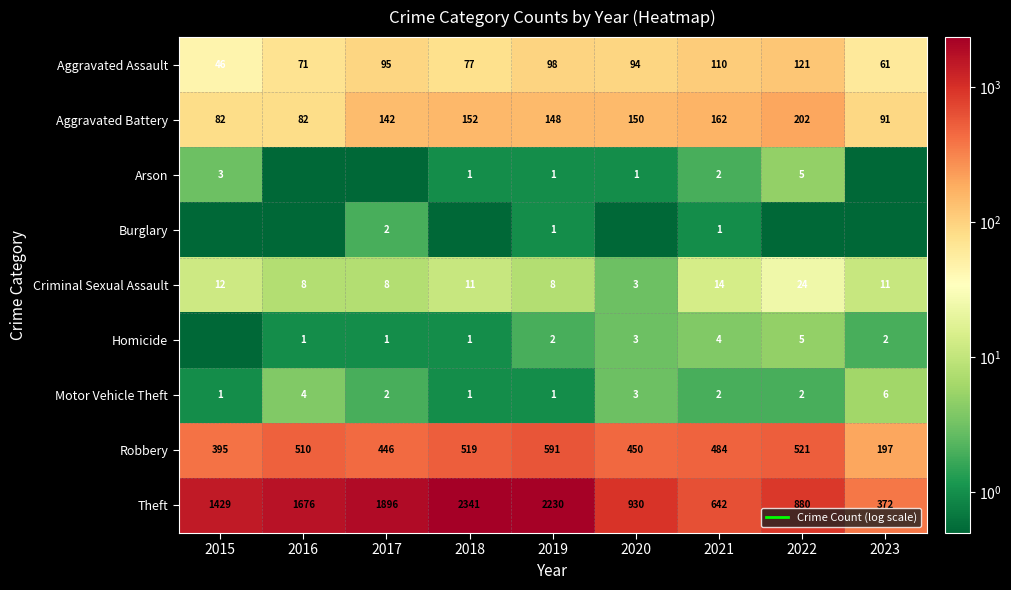

Rank the categories by Motor Vehicle Theft value from highest to lowest.

2023, 2016, 2020, 2017, 2021, 2022, 2015, 2018, 2019